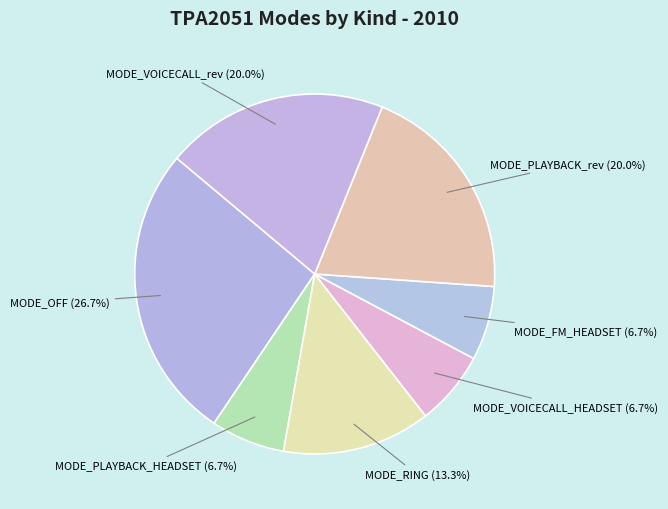

What percentage is the MODE_PLAYBACK_HEADSET slice, to the nearest percent?

7%